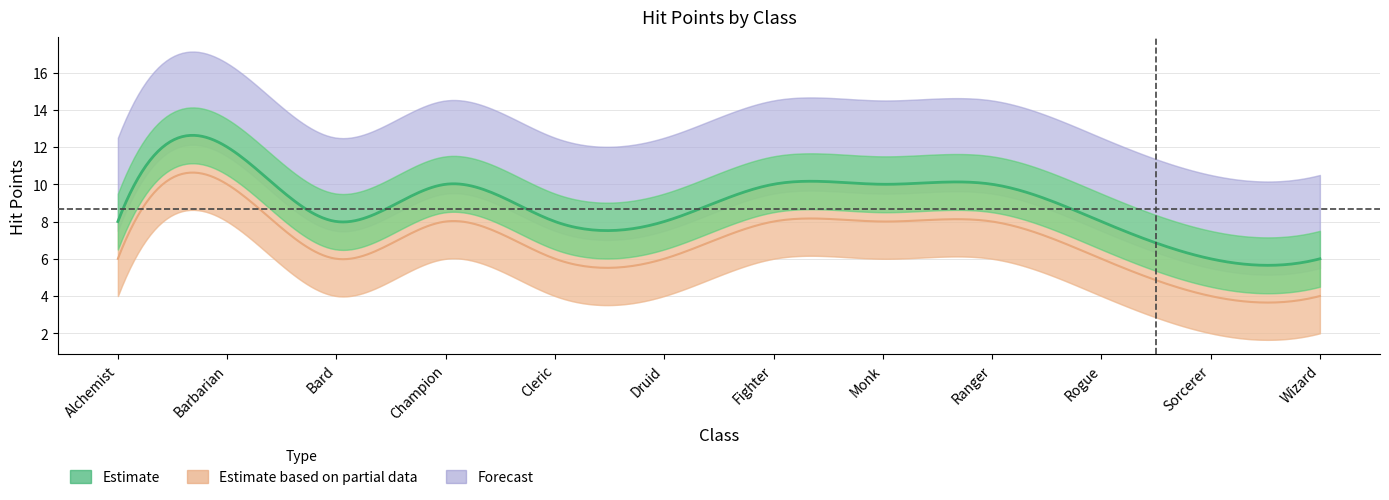

Which series has the widest spread of values?

Estimate